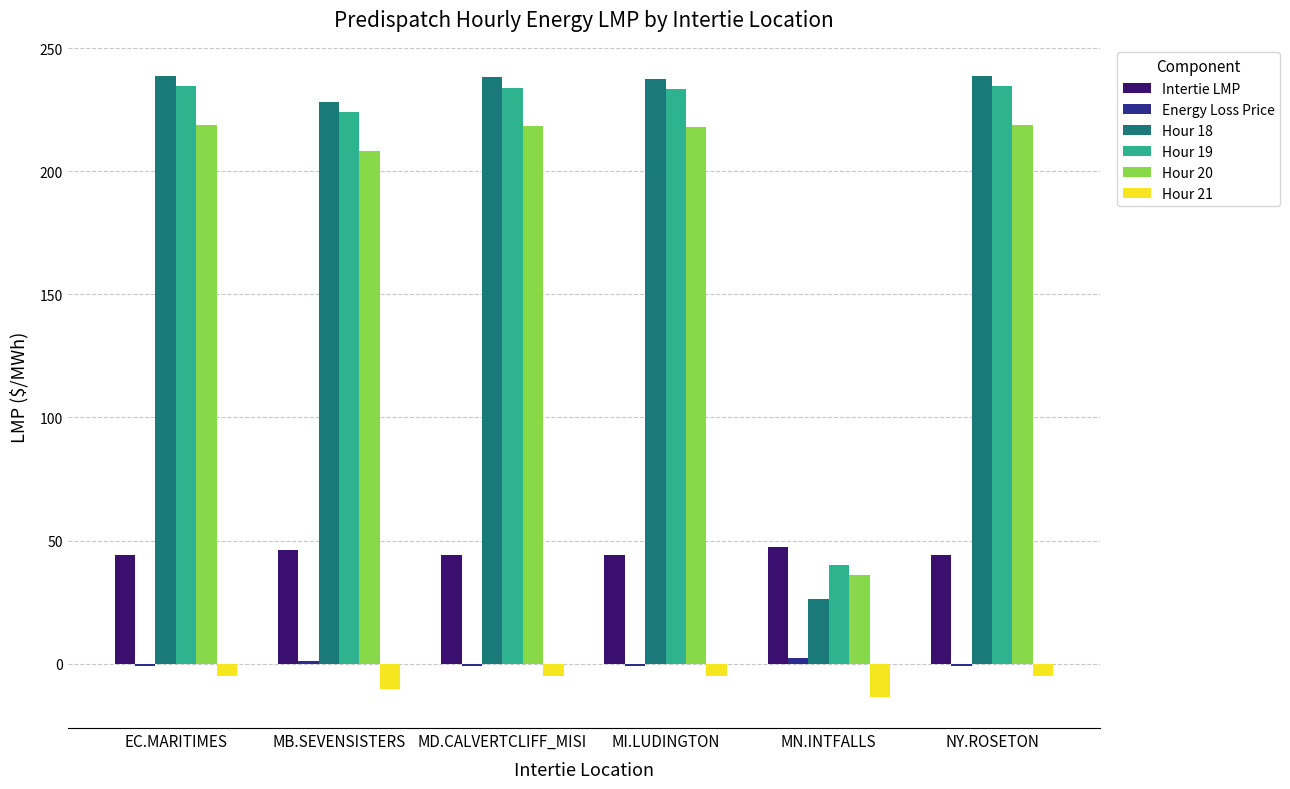

True or false: Hour 20 has a value of 144.7 at EC.MARITIMES.

False